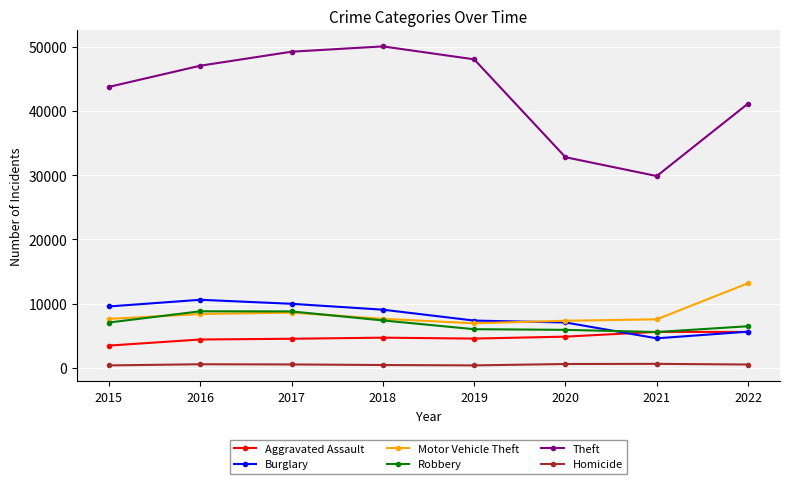

What are all the series names shown in the legend?

Aggravated Assault, Burglary, Motor Vehicle Theft, Robbery, Theft, Homicide